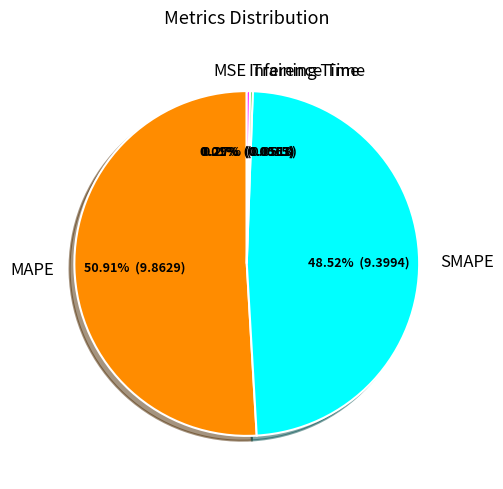

What is the largest slice in the pie chart?

MAPE